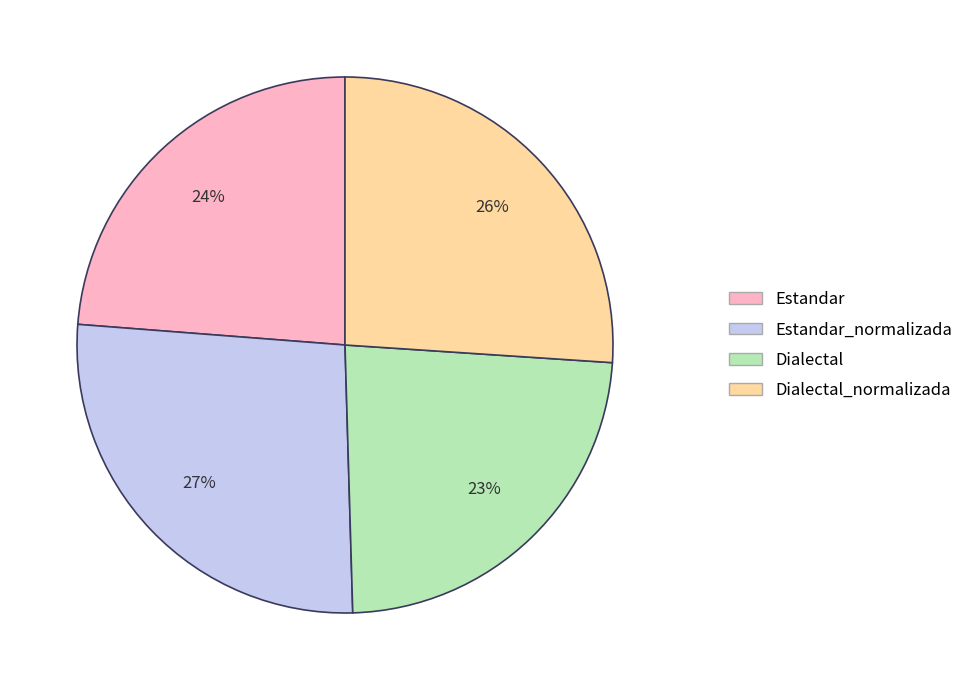

Approximately how many times larger is the value at Dialectal compared to Estandar_normalizada?

0.9